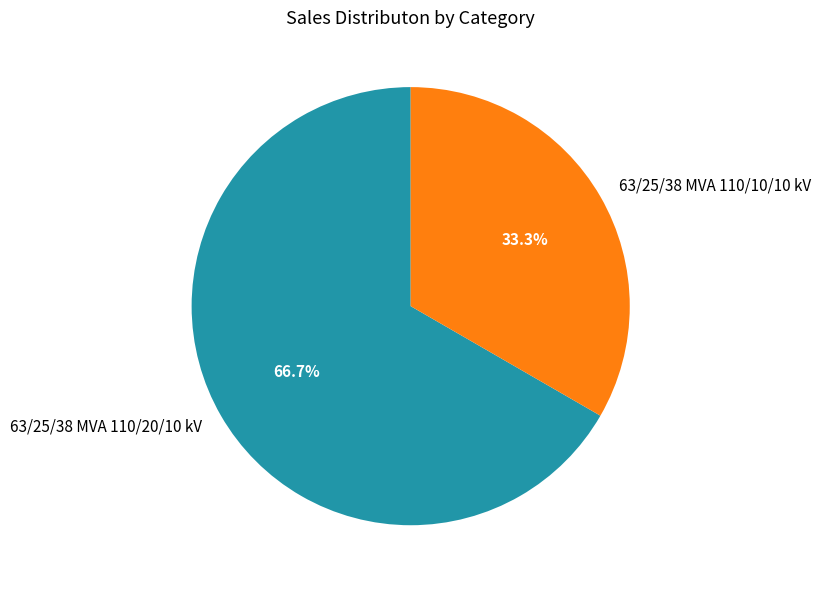

Approximately how many times larger is the value at 63/25/38 MVA 110/20/10 kV compared to 63/25/38 MVA 110/10/10 kV?

2.0